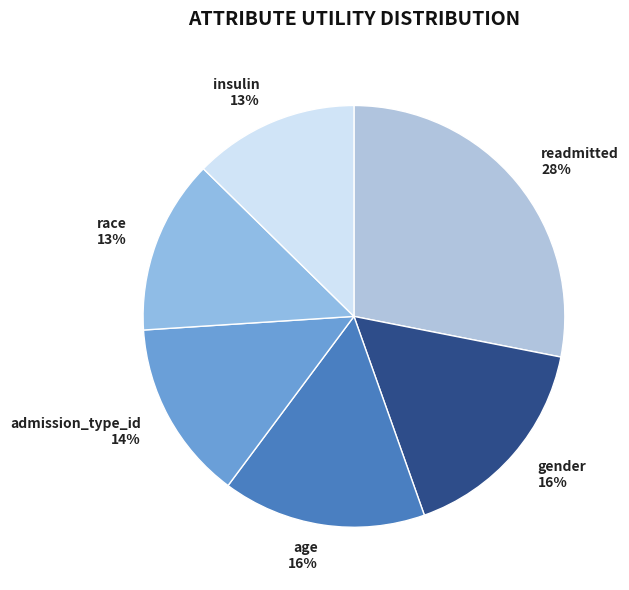

What is the largest slice in the pie chart?

readmitted